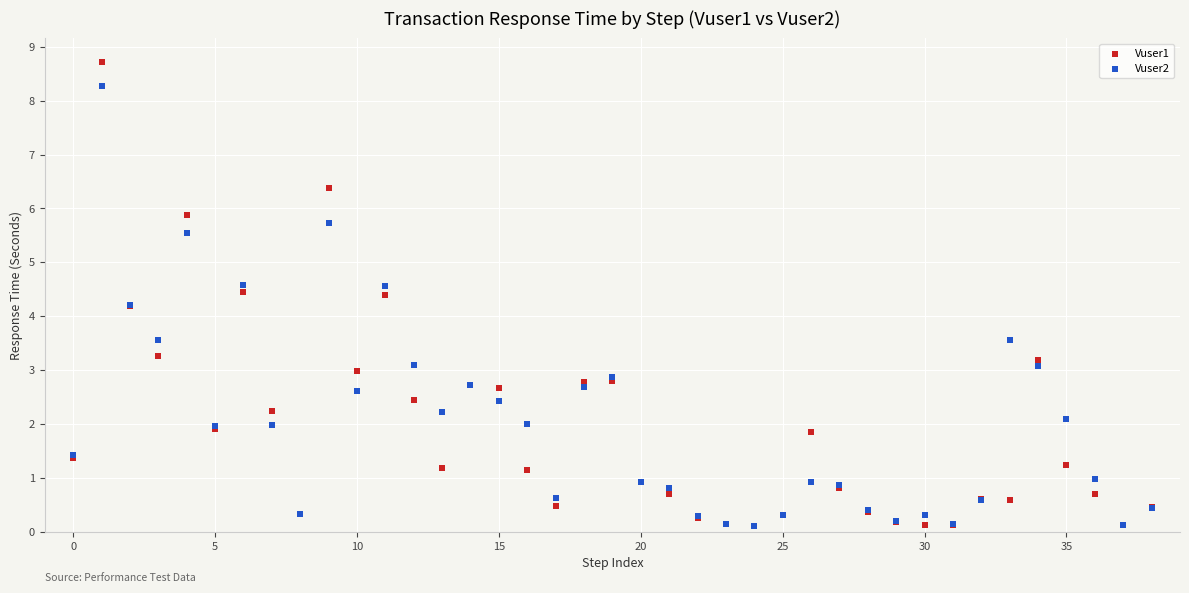

What are all the series names shown in the legend?

Vuser1, Vuser2